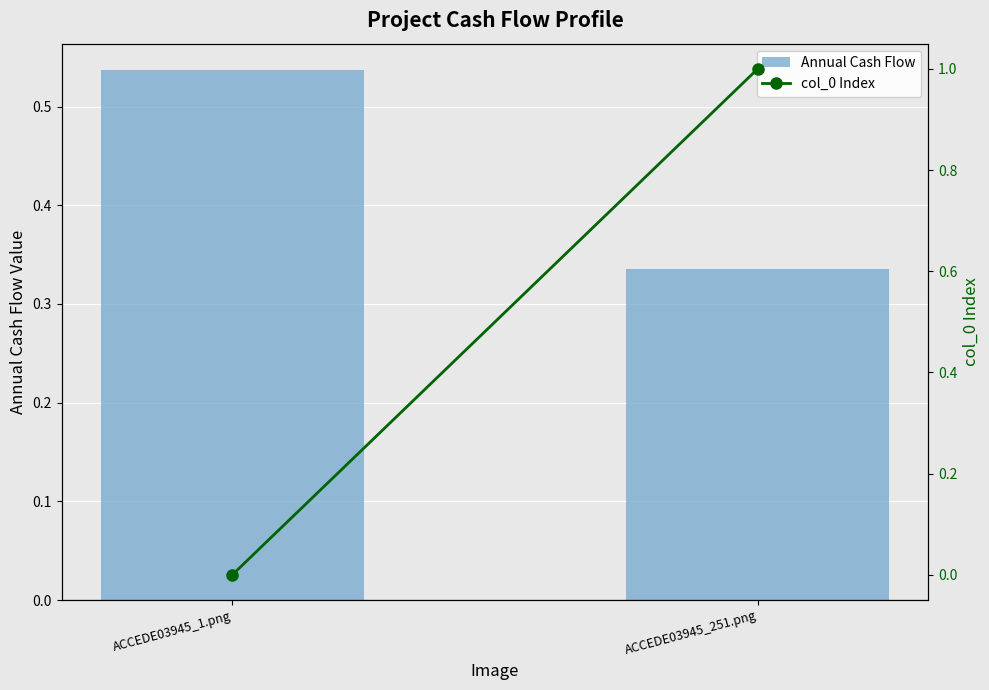

Rank the categories by col_0 Index value from lowest to highest.

ACCEDE03945_1.png, ACCEDE03945_251.png